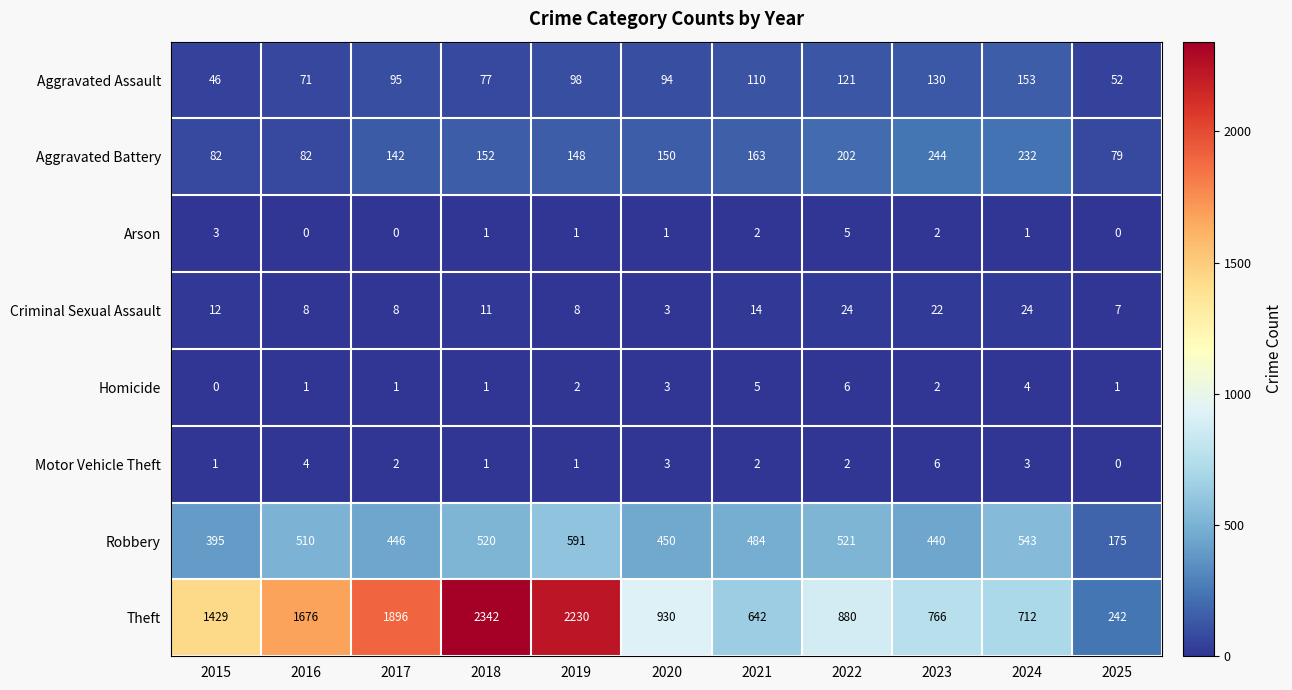

The Motor Vehicle Theft series shows 0 at 2025. True or false?

True